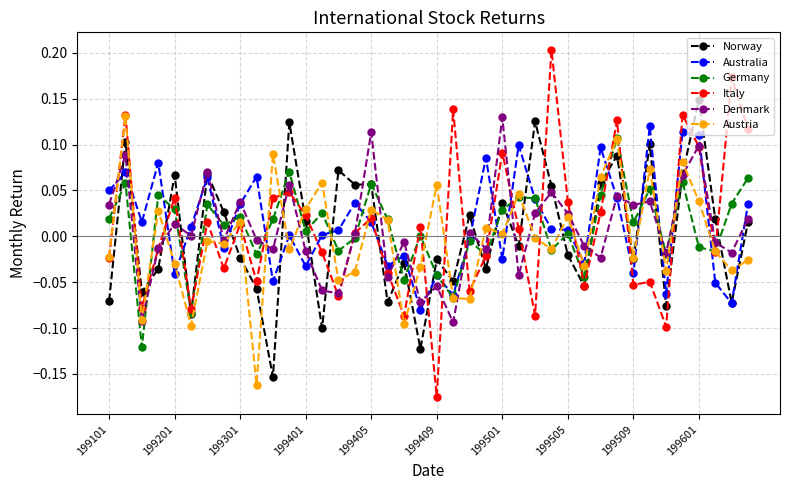

In Germany, how many points are lower than both neighbors (excluding endpoints)?

14